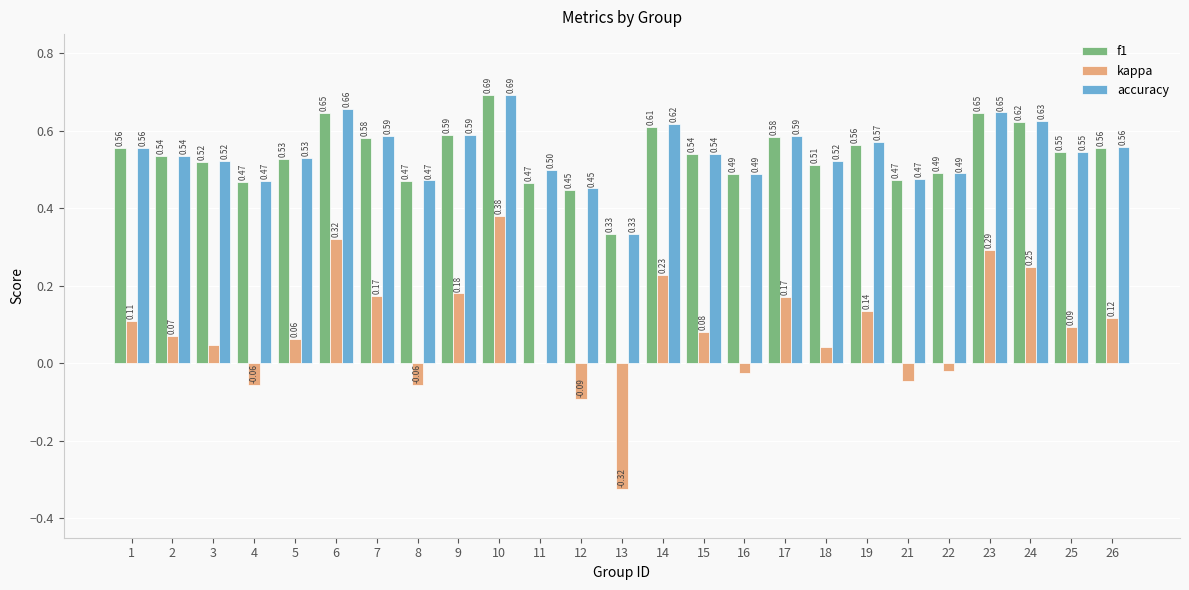

What is the sum of all f1 values?

13.5